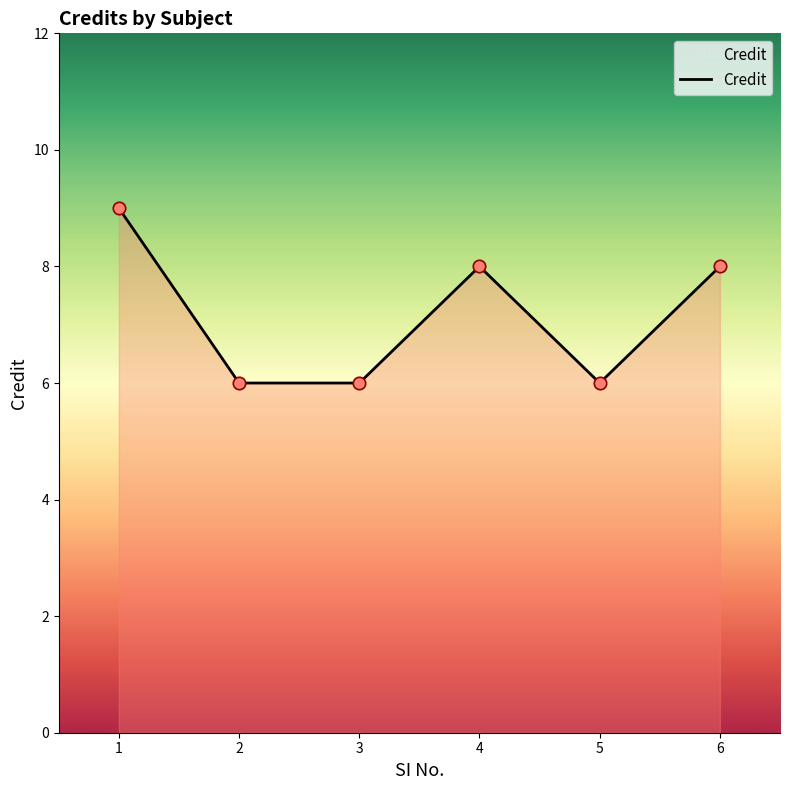

Which has a higher value, 4 or 1?

1